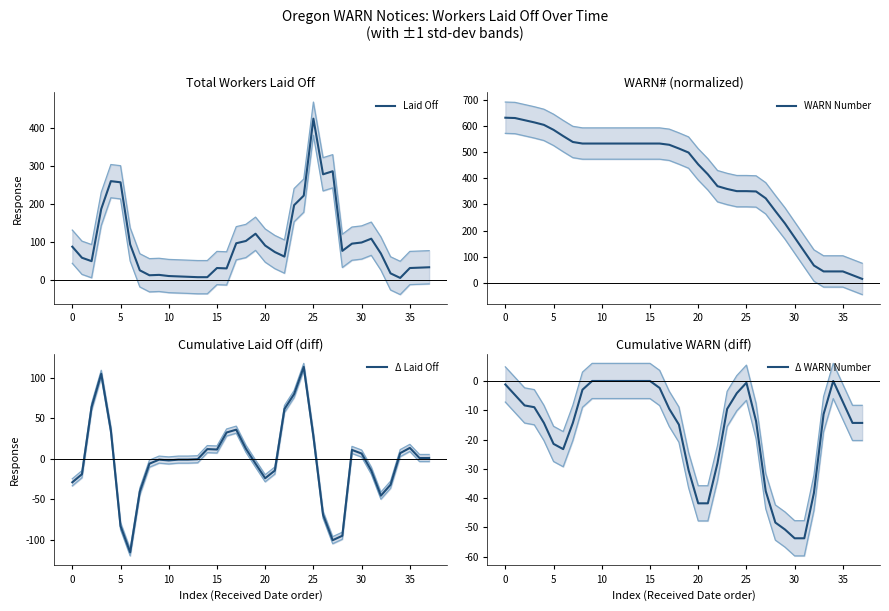

What is the label of the 22nd point from the right?

16